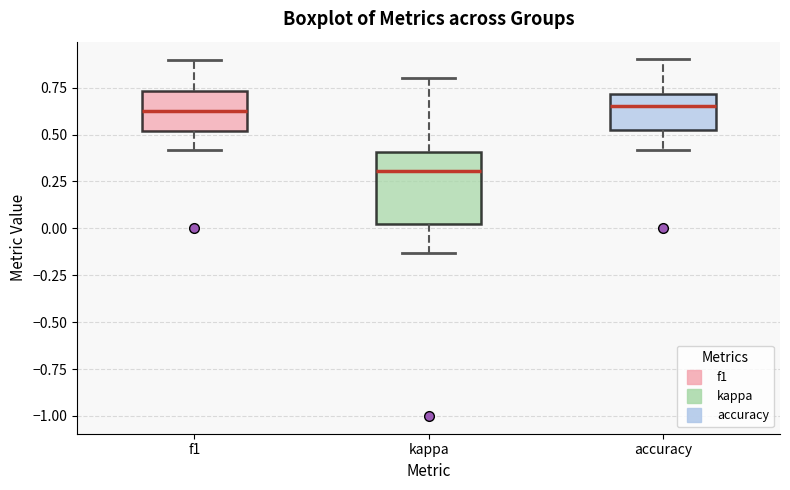

Reading left to right, transcribe this box plot: for each box, give where its median line is, the range the box spans, and where its two whiskers end, as read against the y-axis. The values are not printed on the chart, so give them approximately, as read against the axis.

f1: median 0.65, box 0.50 to 0.75, whiskers 0.40 to 0.90
kappa: median 0.30, box 0.00 to 0.40, whiskers -0.15 to 0.80
accuracy: median 0.65, box 0.50 to 0.70, whiskers 0.40 to 0.90